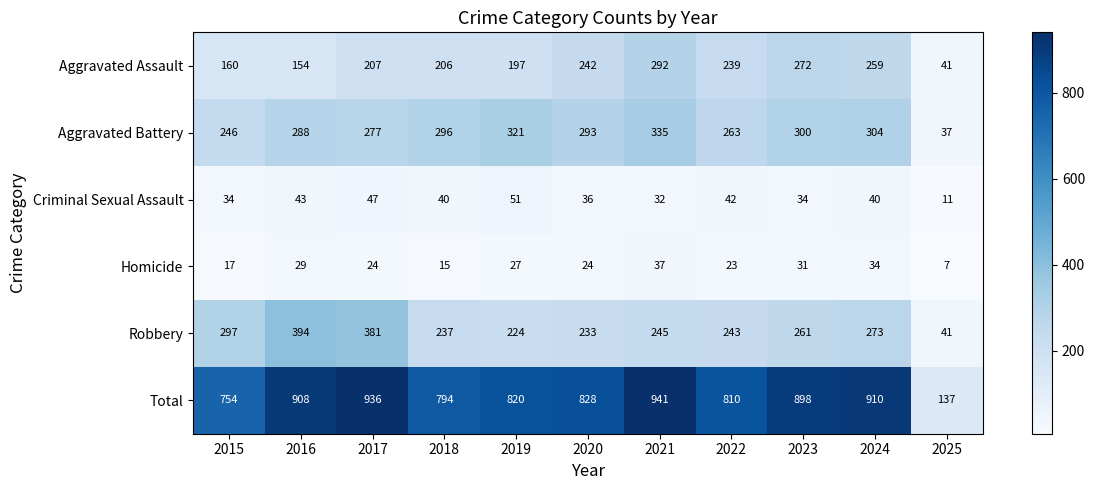

What is the sum of the Aggravated Battery values at 2022 and 2017?

540